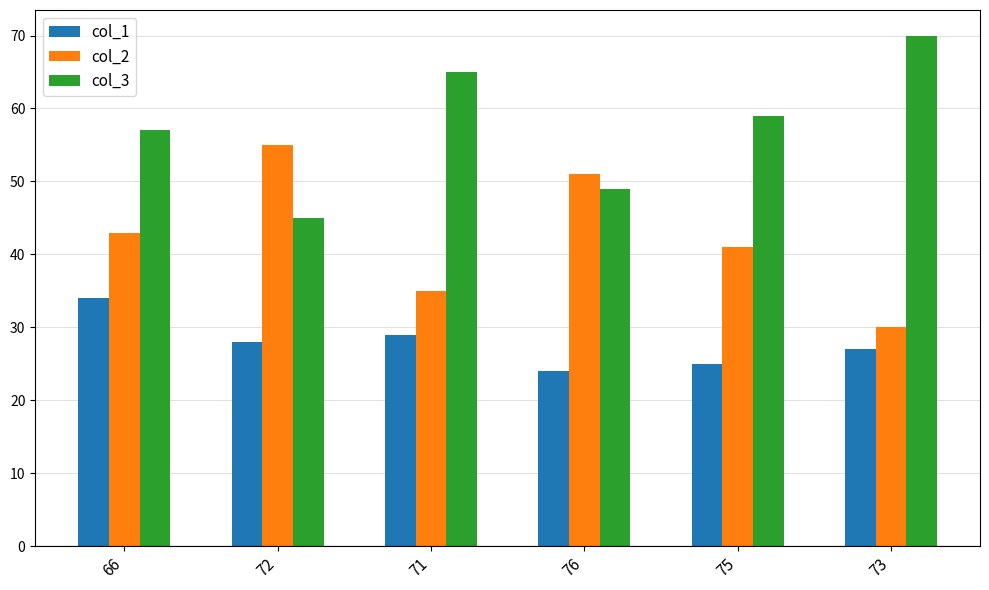

The value of col_3 at 73 is 125. True or false?

False